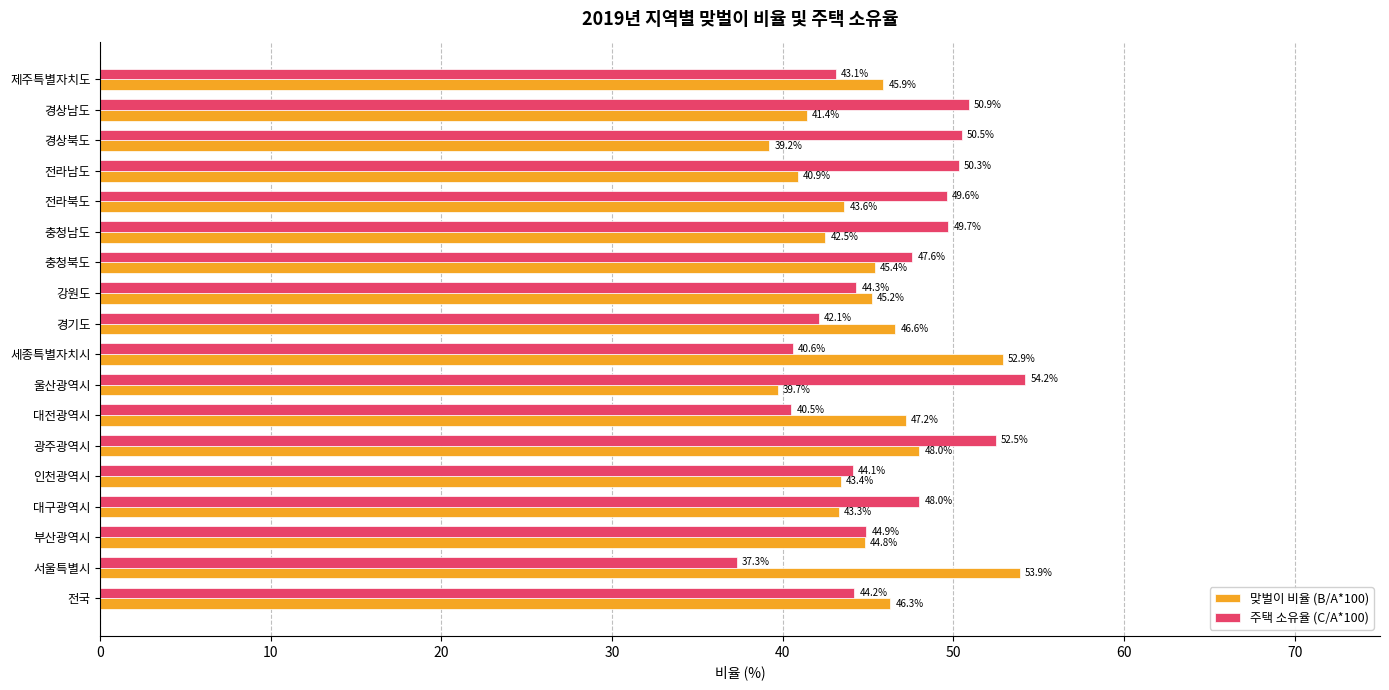

At which category does the chart reach its peak across all series?

울산광역시